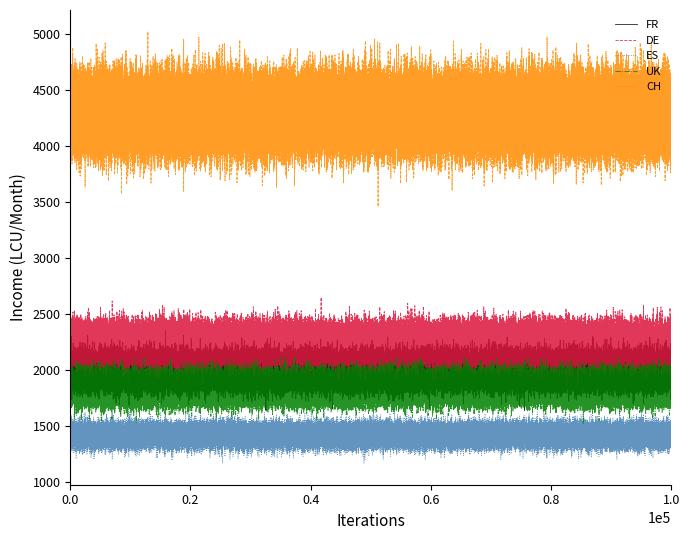

Rank the series by their maximum value, from lowest to highest.

ES, UK, FR, DE, CH